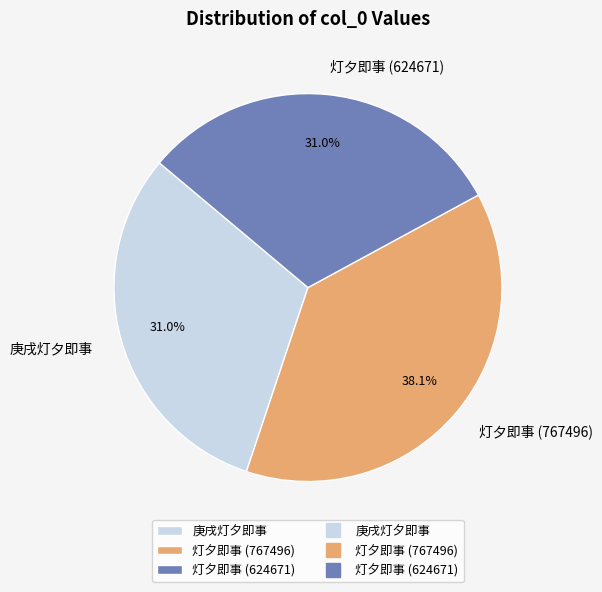

What is the largest slice in the pie chart?

灯夕即事 (767496)